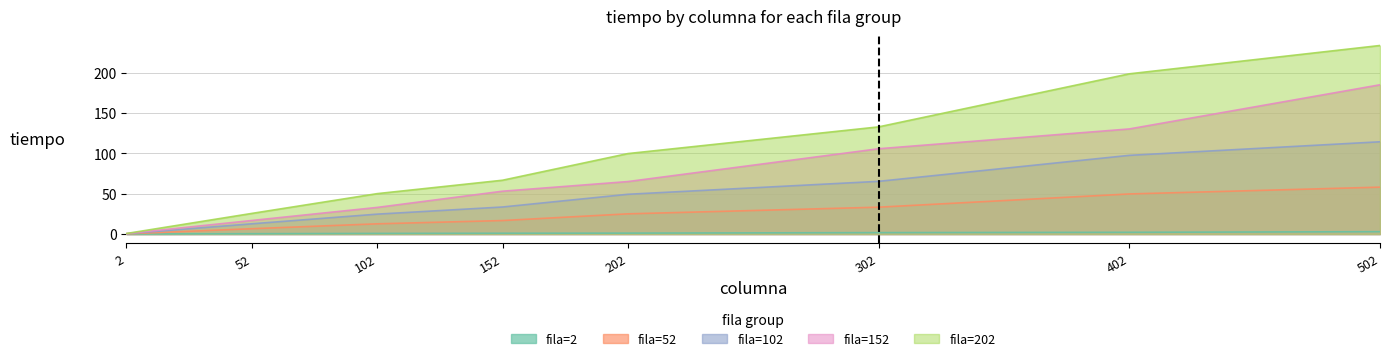

Count the number of categories in the chart.

8